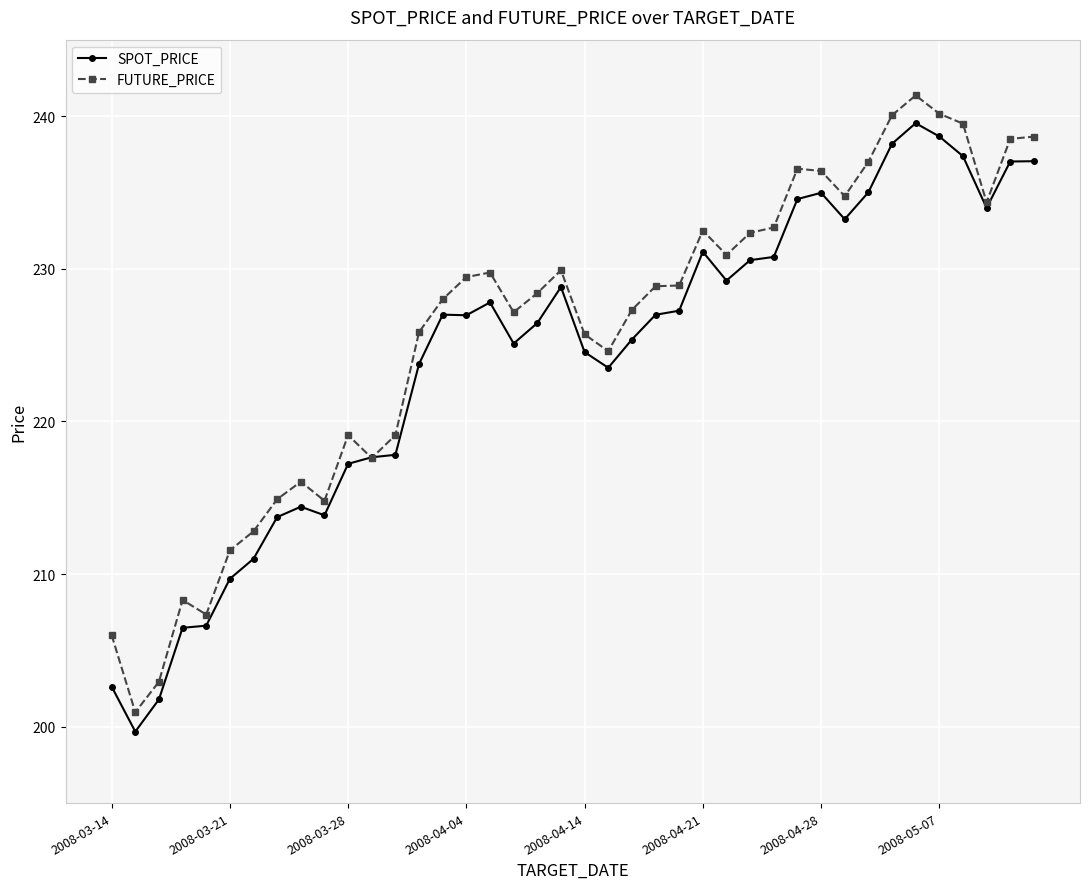

Which series has the widest spread of values?

FUTURE_PRICE